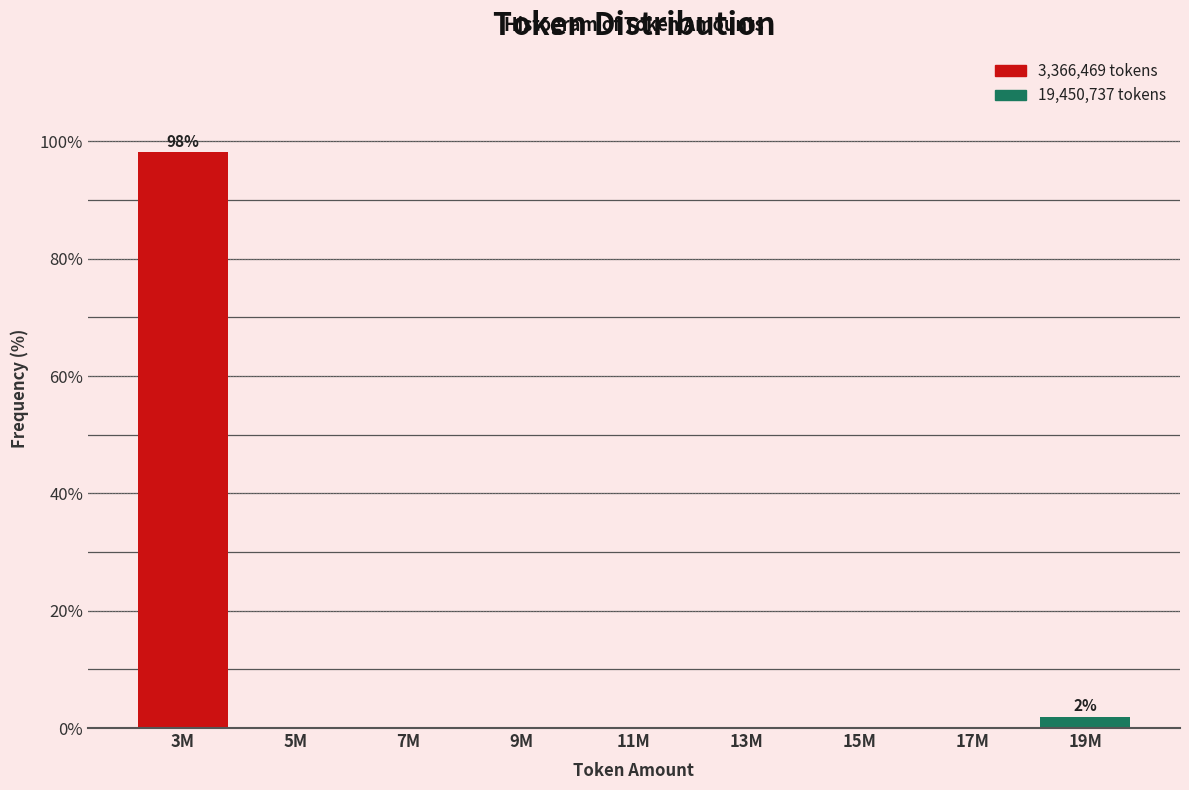

Reading right to left, transcribe all the data shown in this chart.

19M=1.9	17M=0.0	15M=0.0	13M=0.0	11M=0.0	9M=0.0	7M=0.0	5M=0.0	3M=98.1